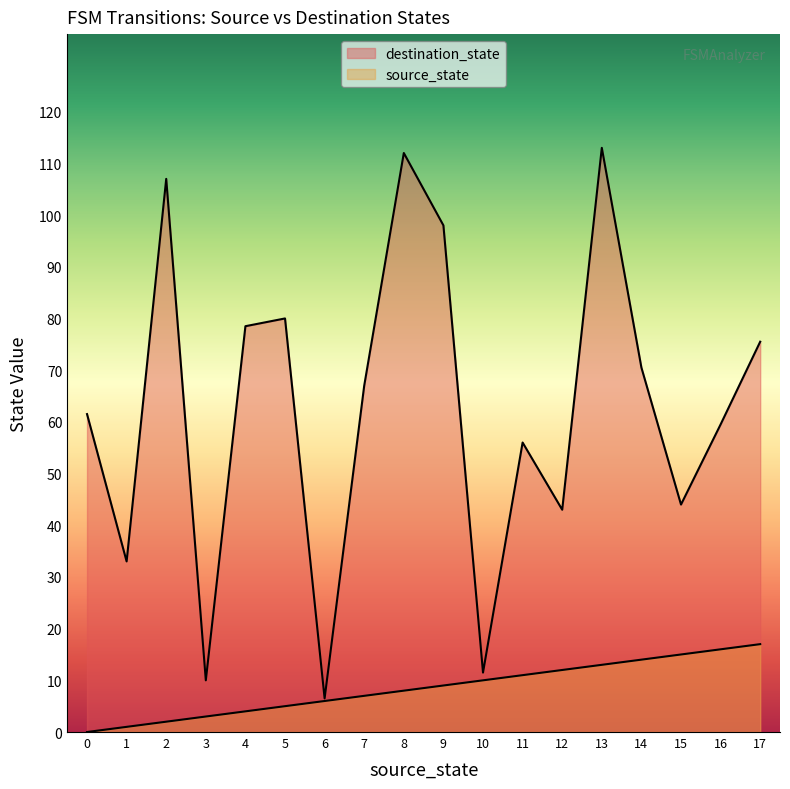

Does the chart display data point markers on the line(s)?

No